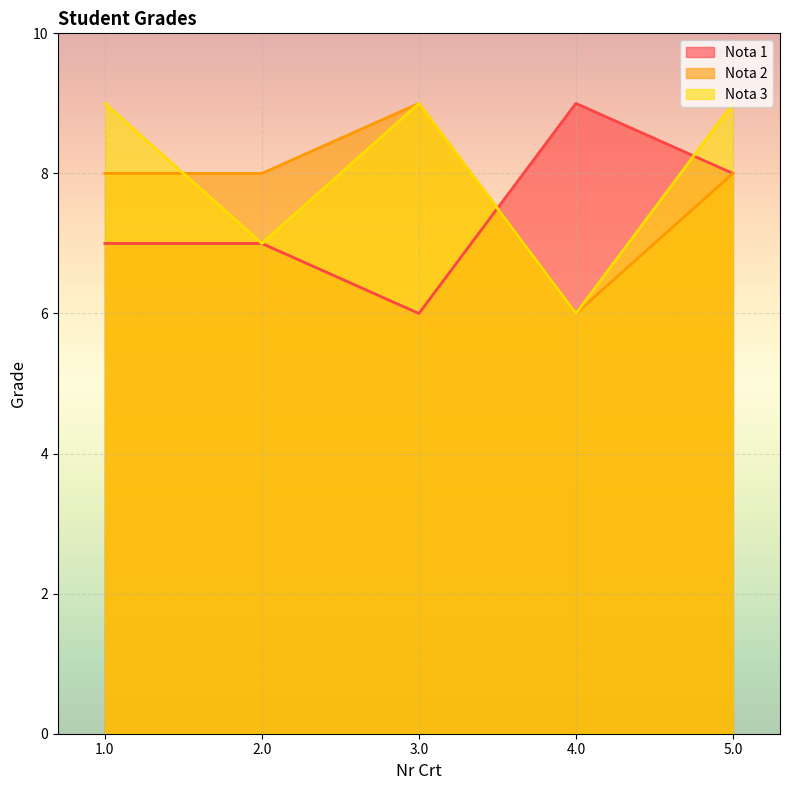

Count the Nota 3 values in the range 7 to 9.

4